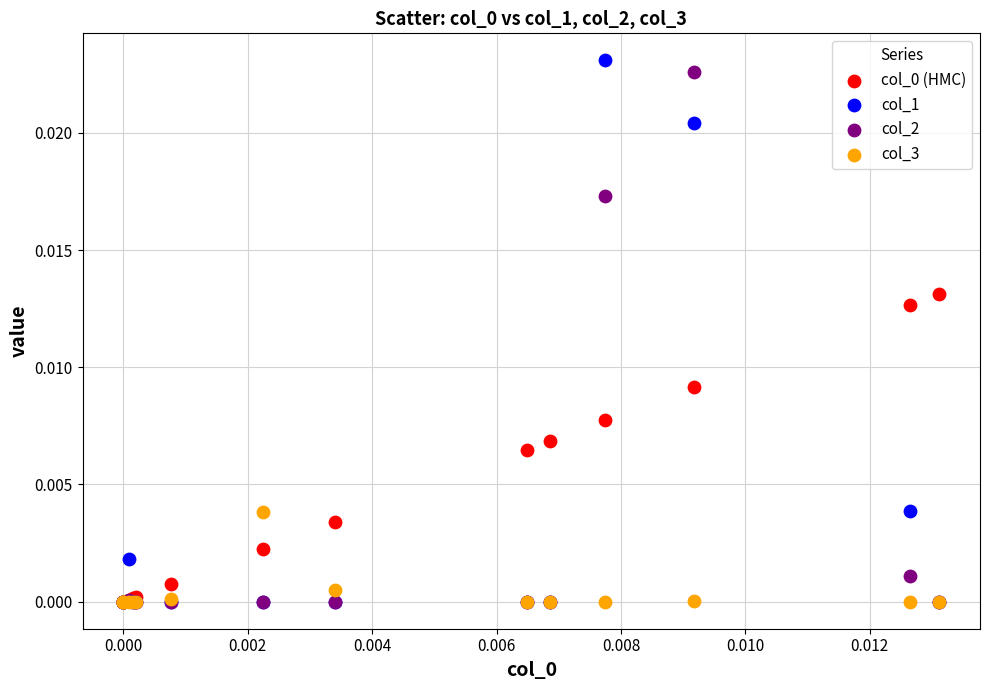

Which series contains the highest Y value?

col_1